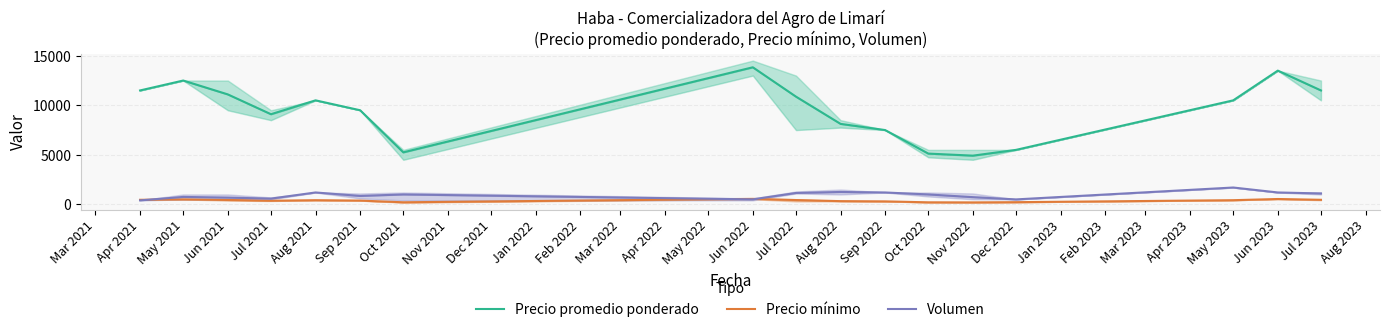

What are all the series names shown in the legend?

Precio promedio ponderado, Precio mínimo, Volumen